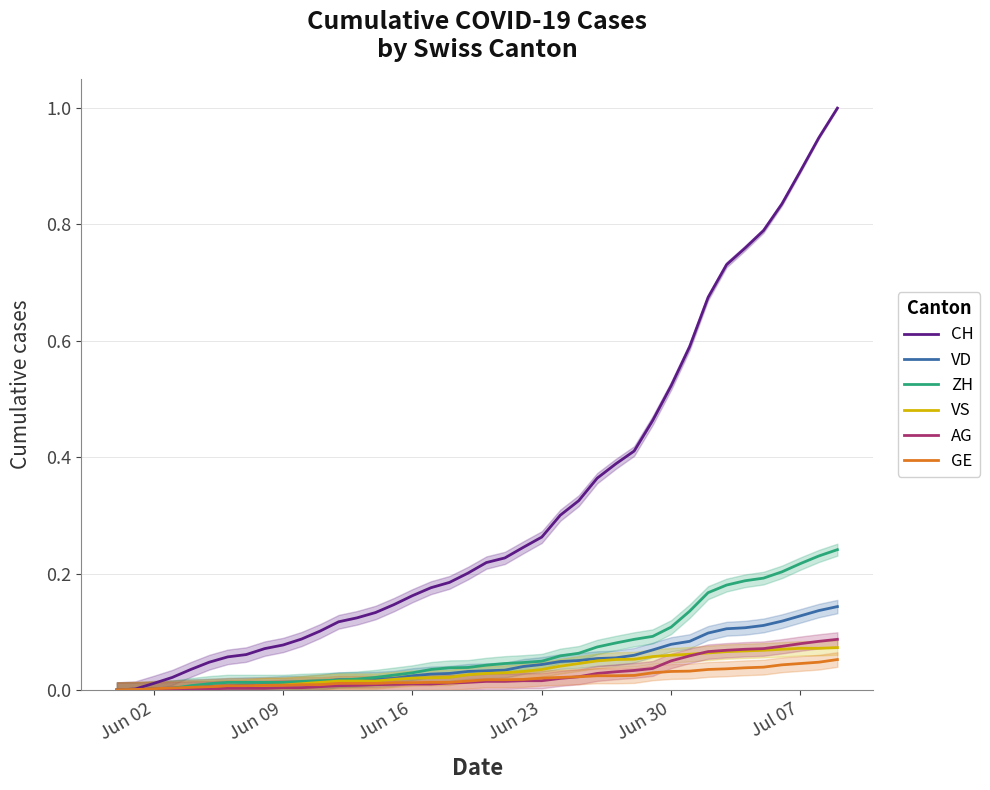

What is the maximum value for CH?

1.0